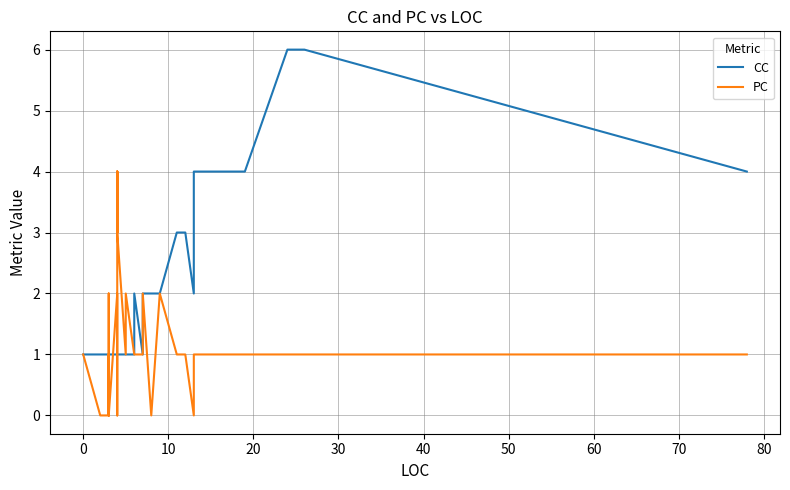

At how many categories does at least one series exceed 0?

40